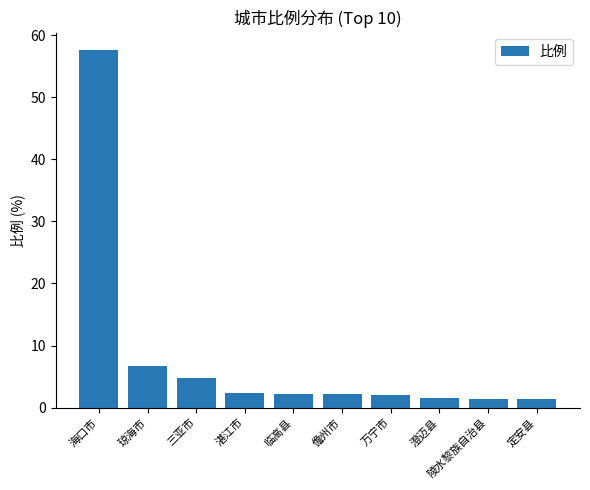

What value does the data have at 琼海市?

6.7